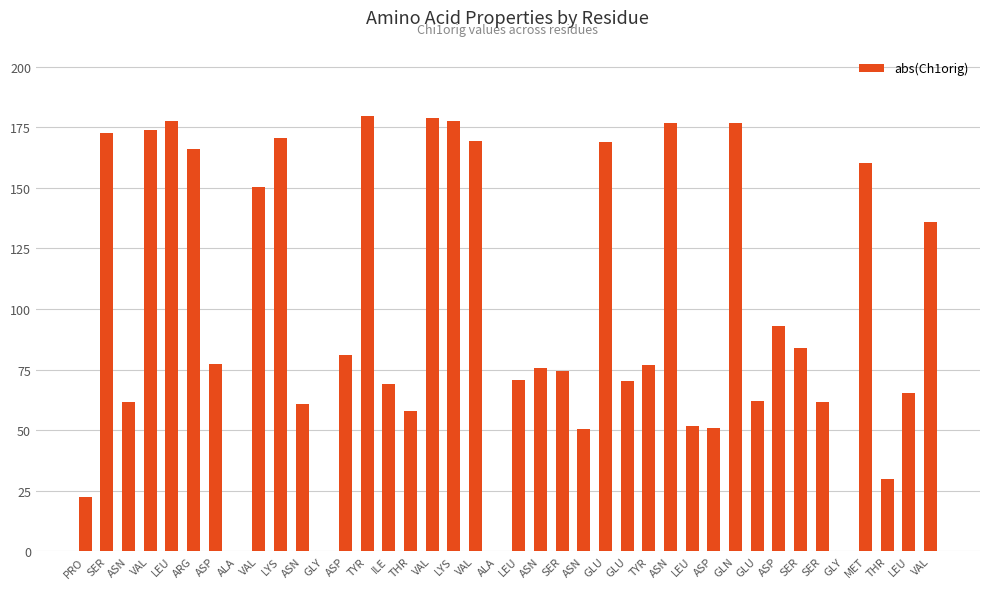

What is the change in value from ALA to LEU?

+51.7